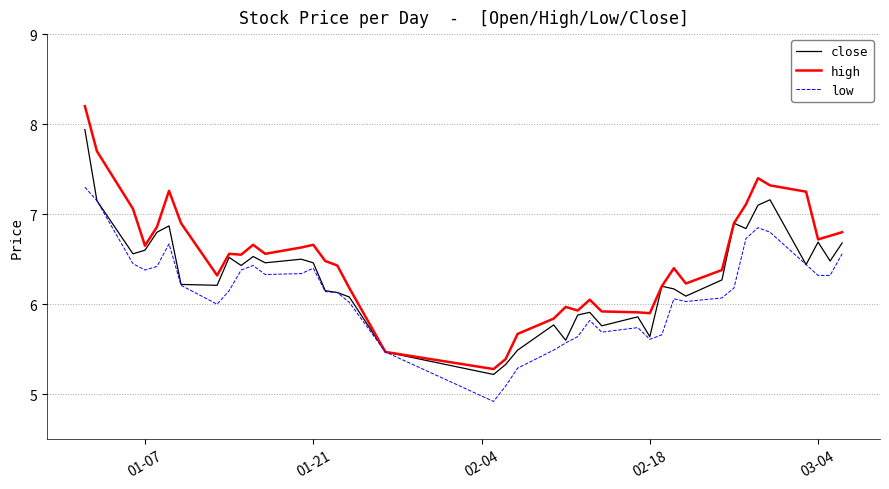

Which series has the largest total across all categories?

high